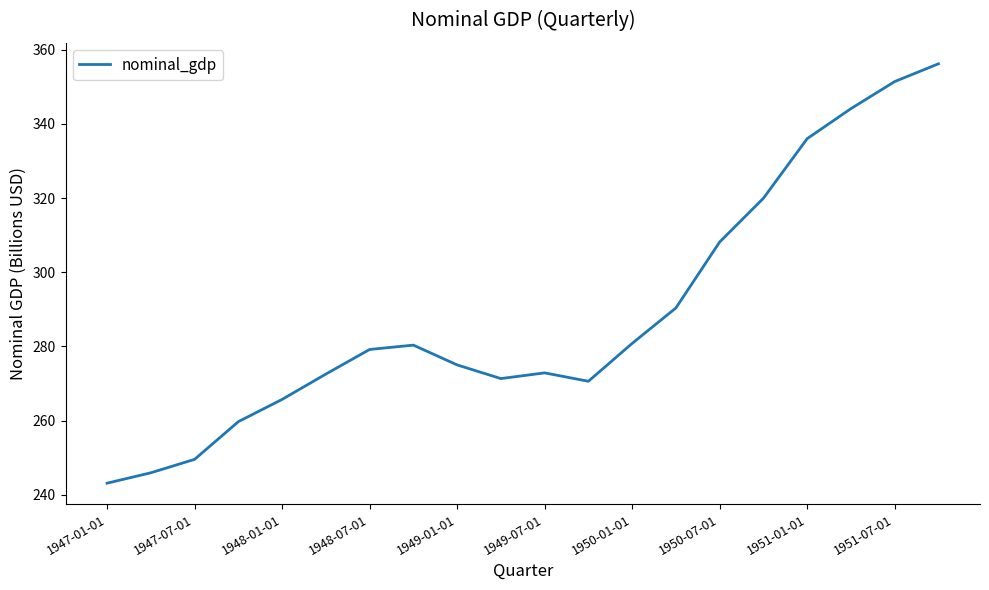

What is the difference between the second highest and minimum values?

108.2